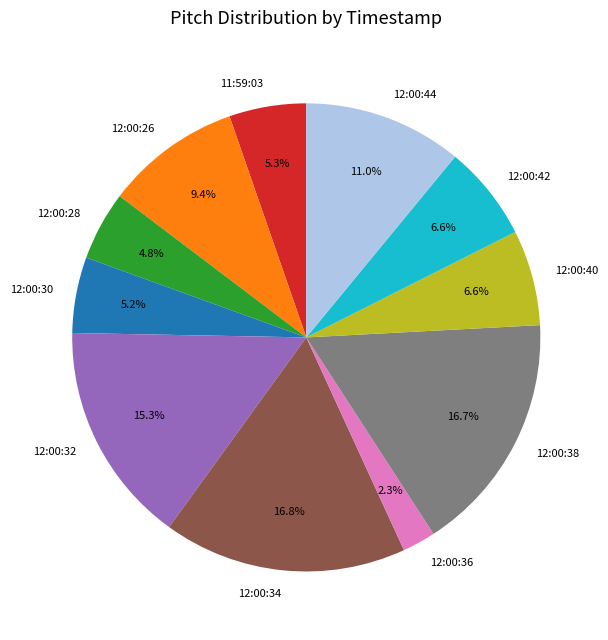

Does 12:00:38 account for over 50% of the chart?

No